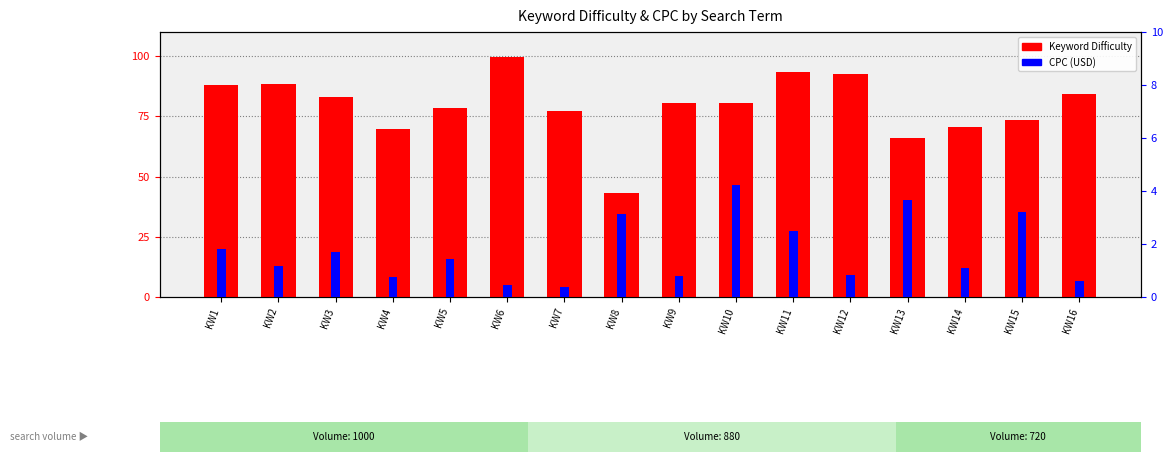

How many categories are shown in the chart?

16